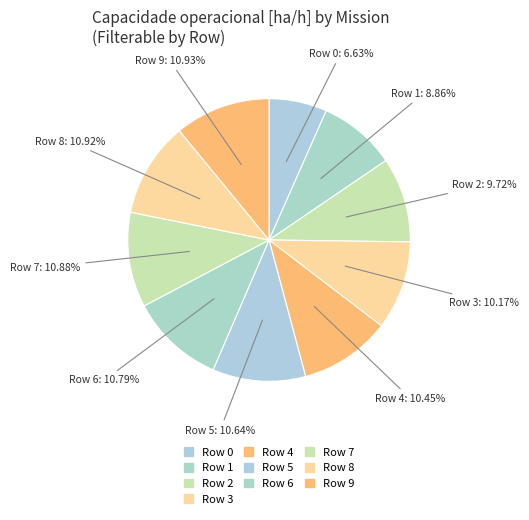

Does any single category account for the majority?

No